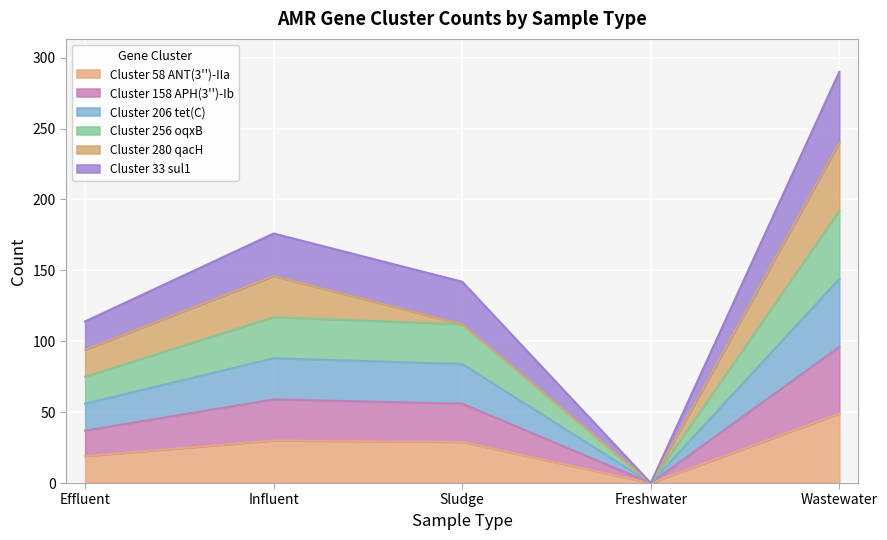

Between Sludge and Freshwater, which is larger?

Sludge